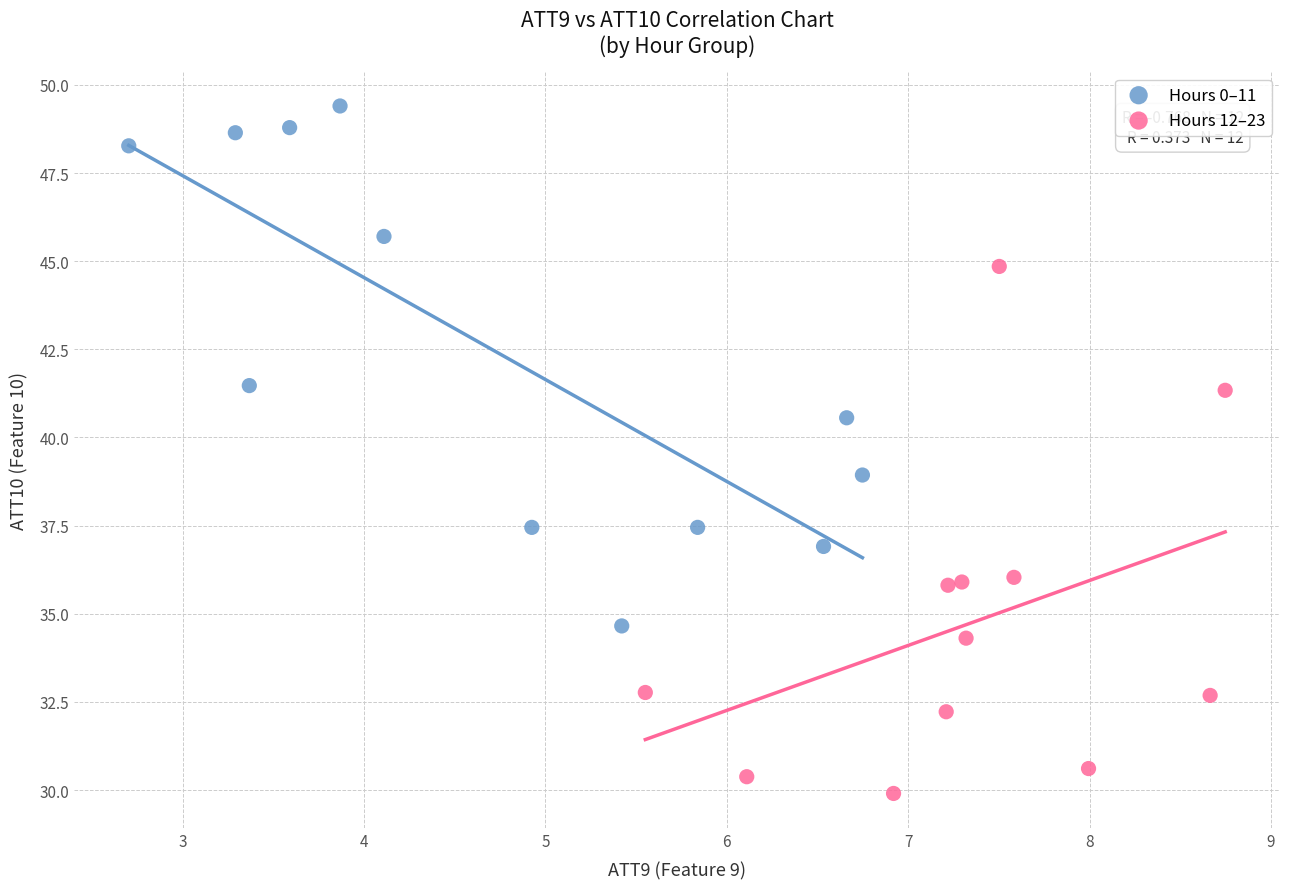

What are all the series names shown in the legend?

Hours 0–11, Hours 12–23